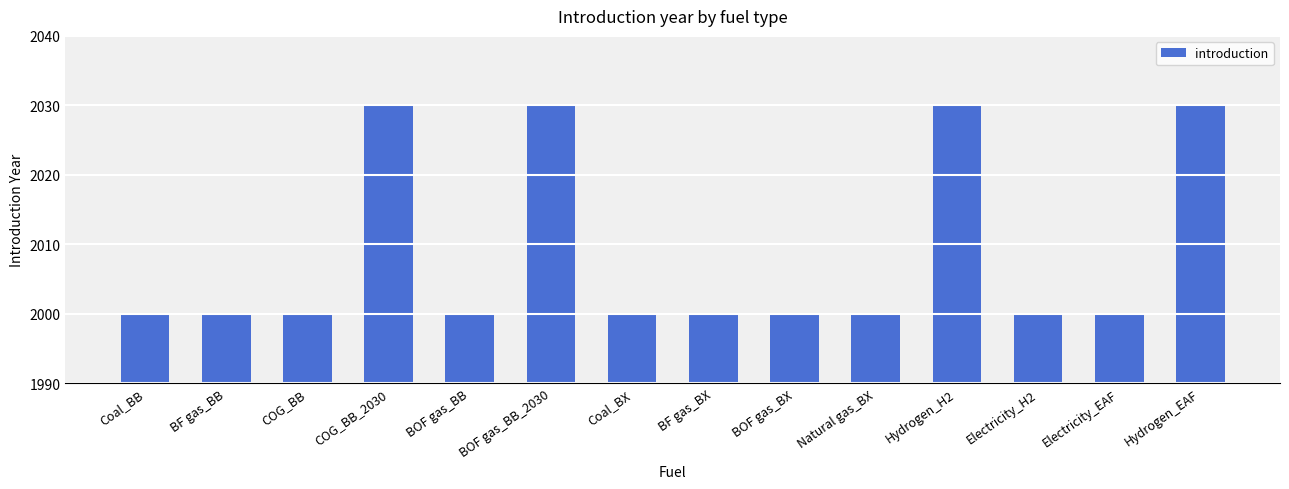

True or false: the data shows 3328 at BOF gas_BB_2030.

False